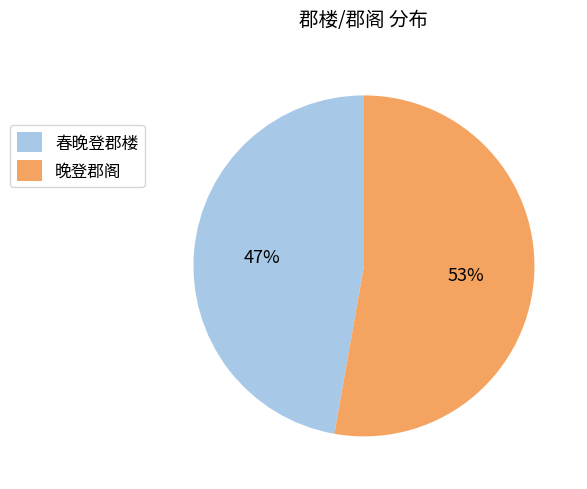

Count the number of slices in the pie.

2